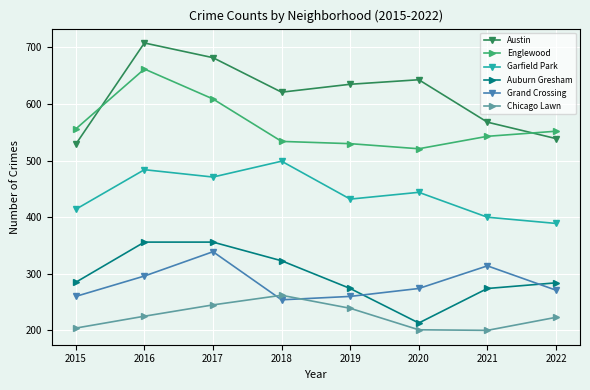

Where is Englewood nearest to the value 591?

2017